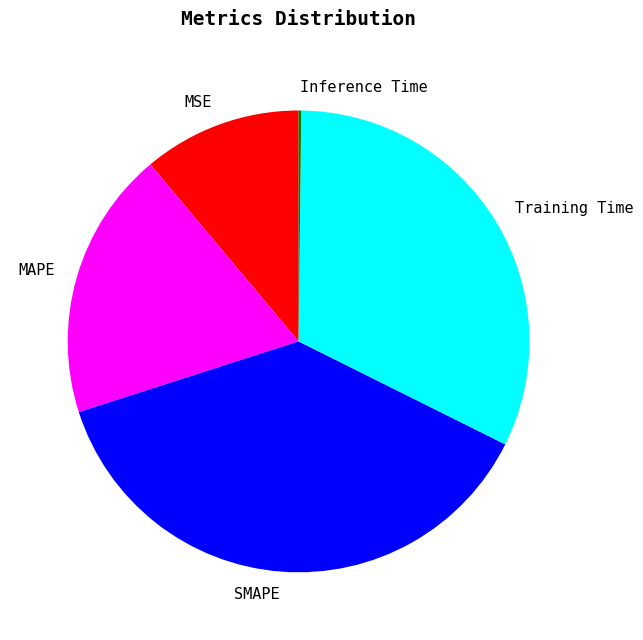

What is the largest slice in the pie chart?

SMAPE